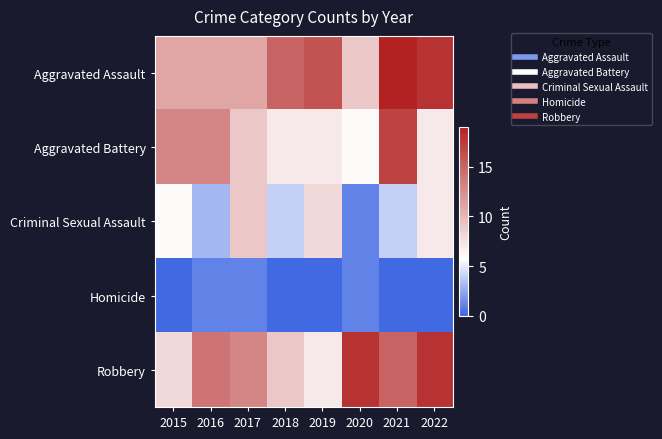

At which category is the sum across all series the highest?

2021